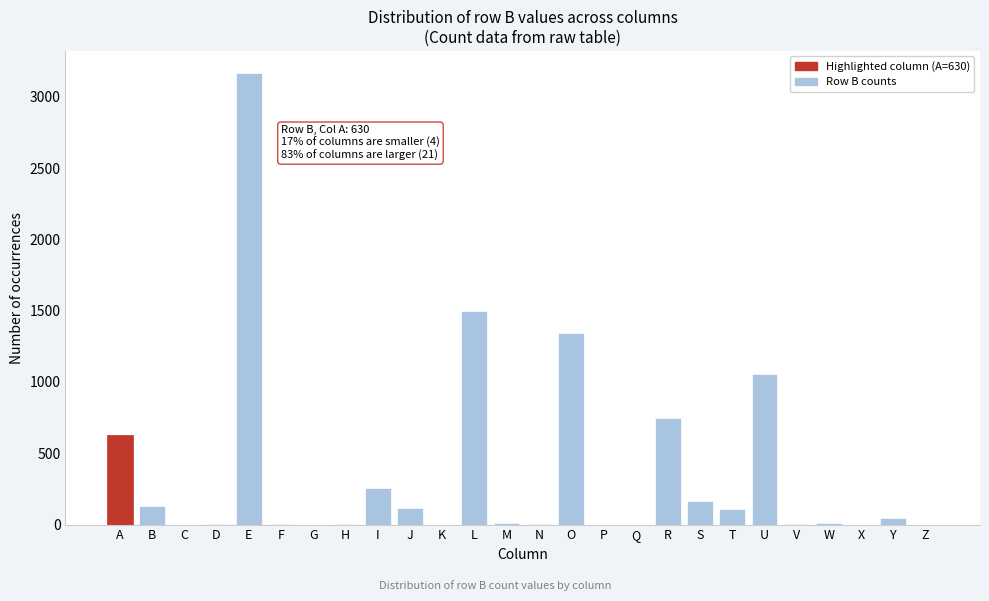

Which label corresponds to the largest value in the chart?

E